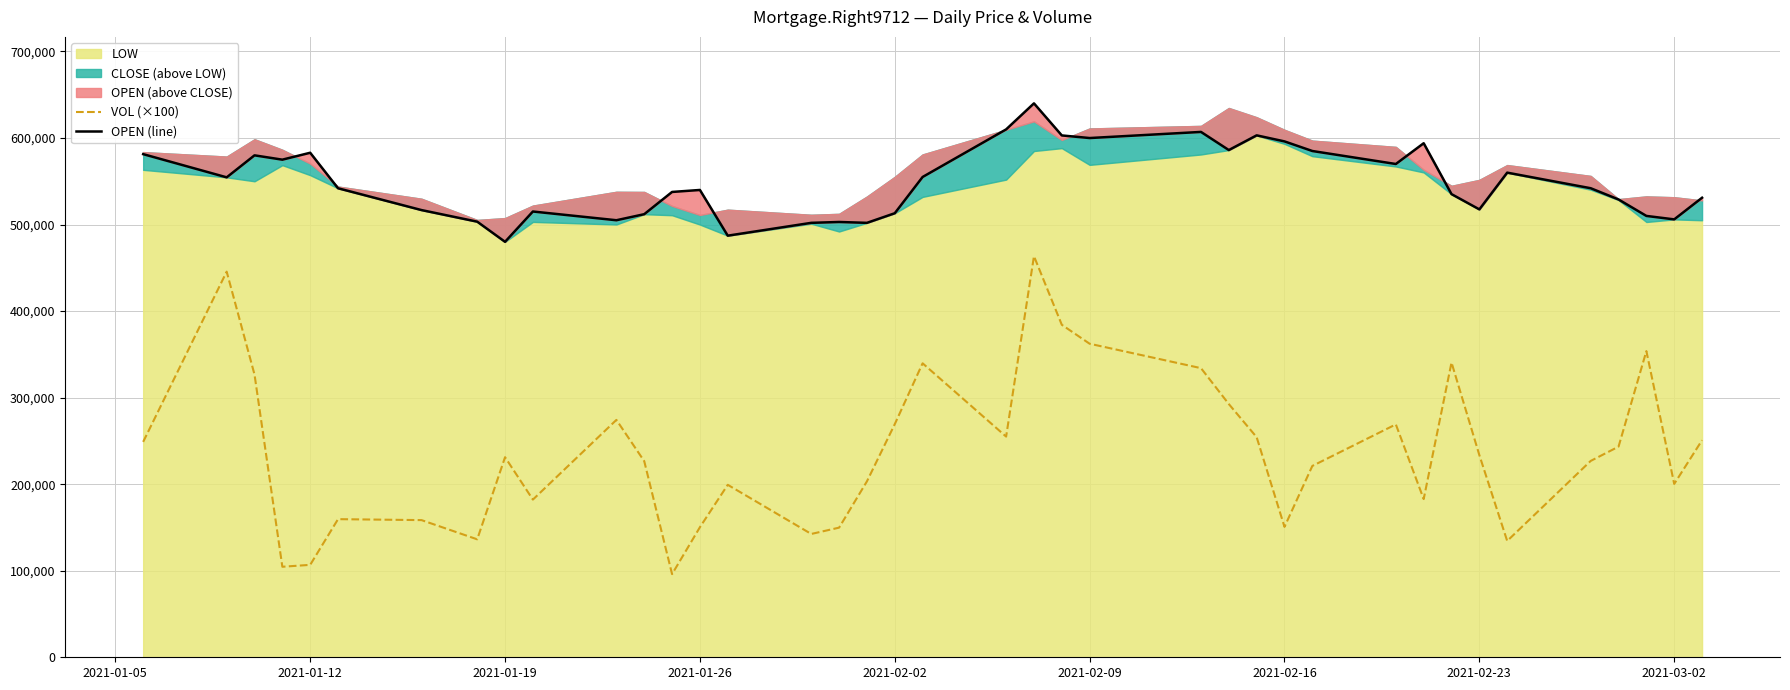

What is the minimum value for VOL (×100)?

96100